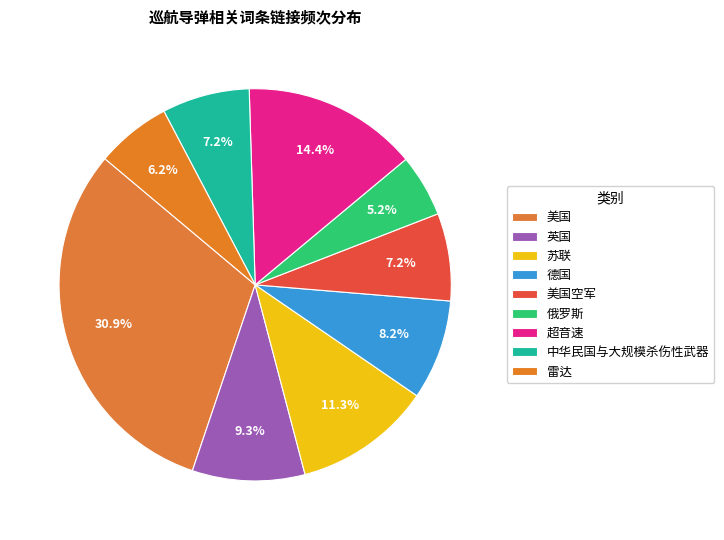

How many slices are in this pie chart?

9